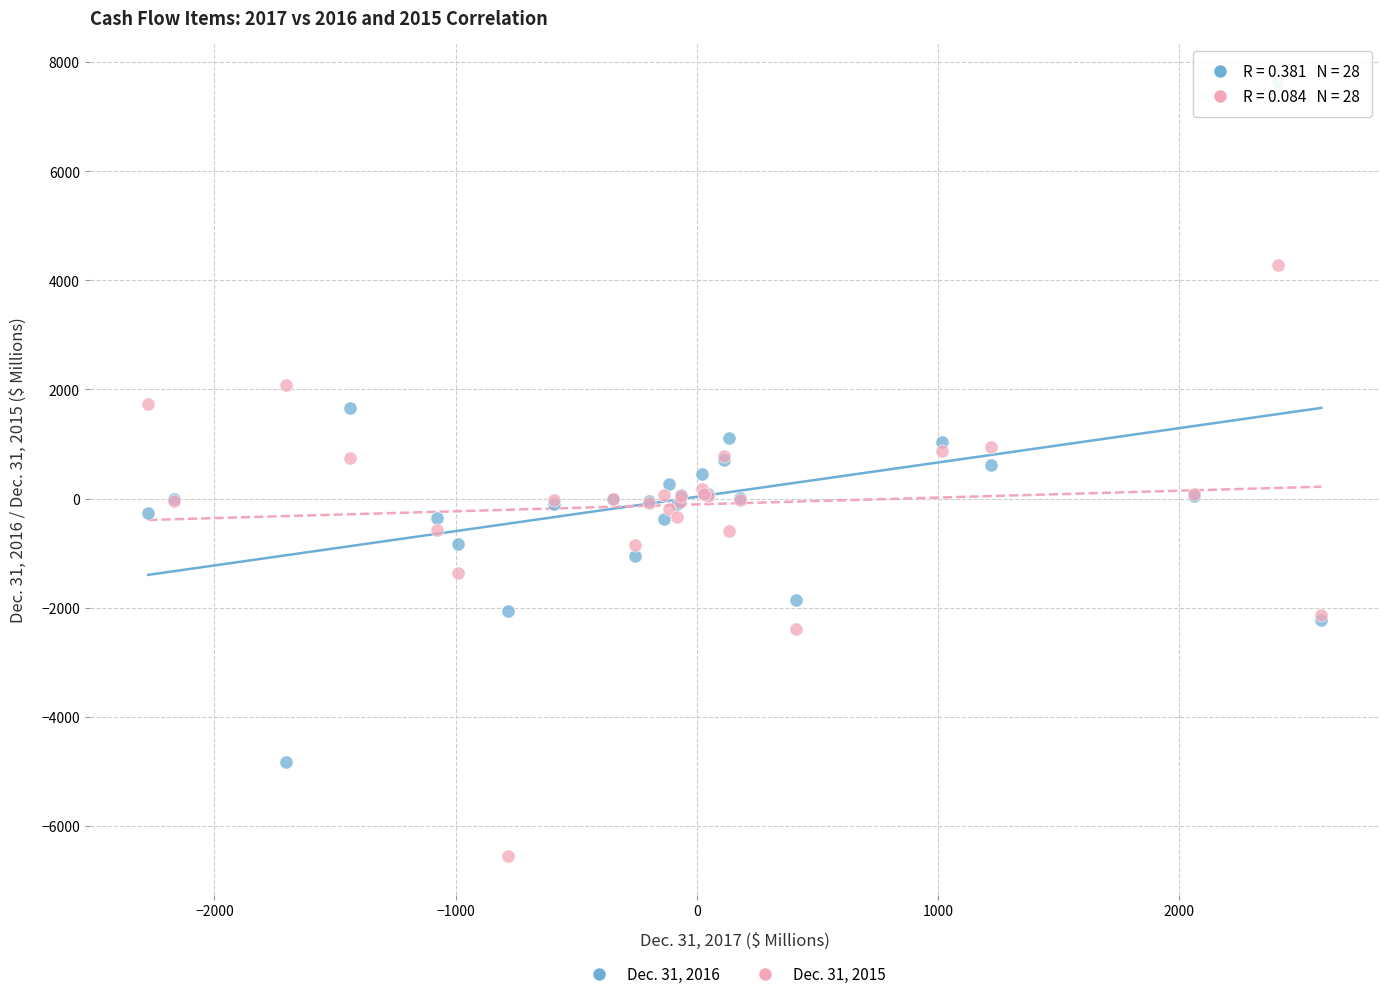

Which series has the largest Y range (max minus min)?

Dec. 31, 2016